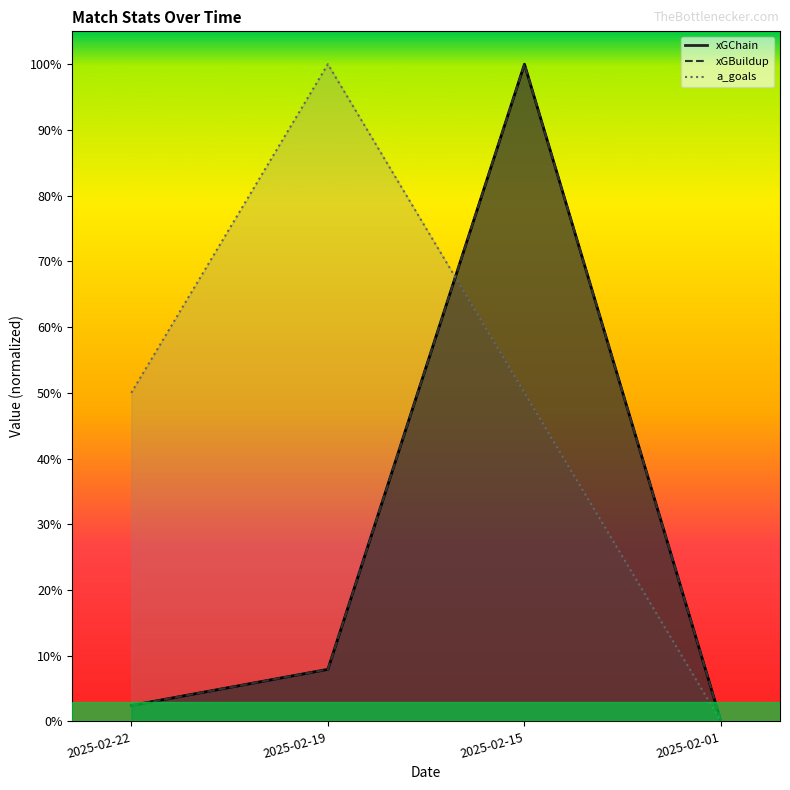

Is it true that a_goals equals 0.0 at 2025-02-01?

True